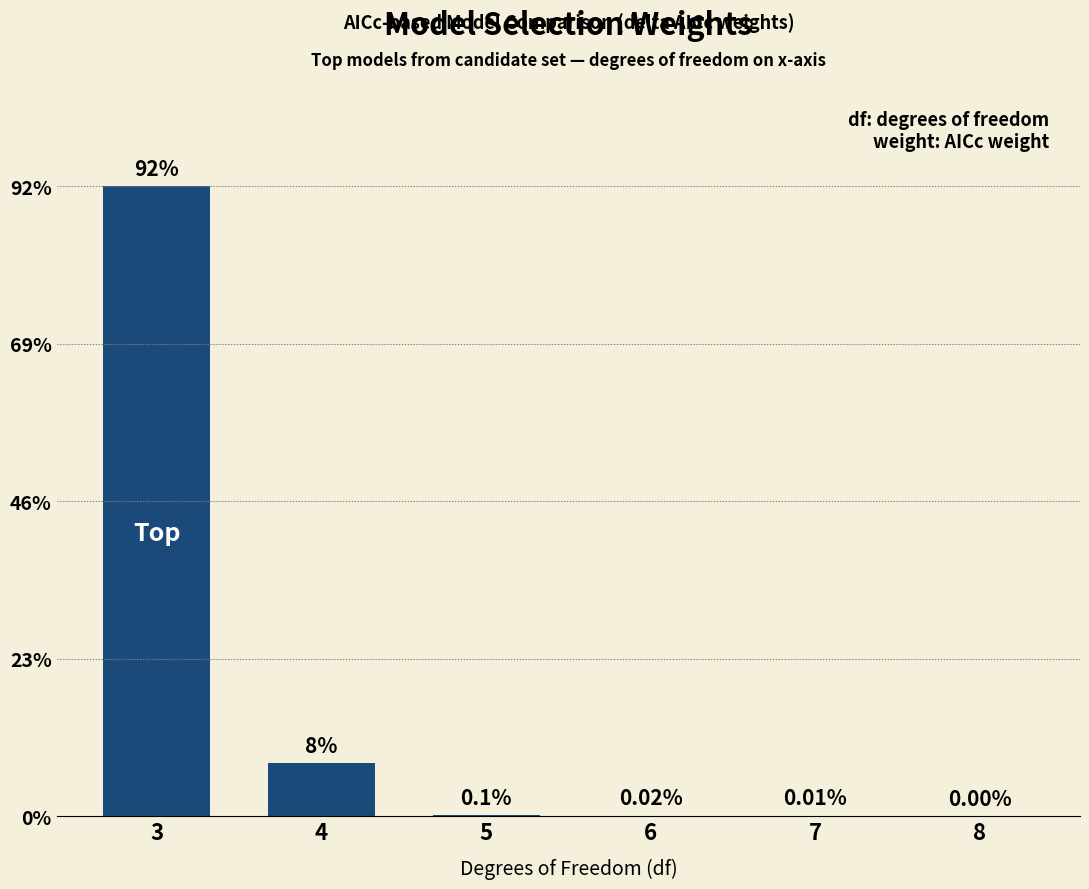

Rank the categories by value from lowest to highest.

8, 7, 6, 5, 4, 3